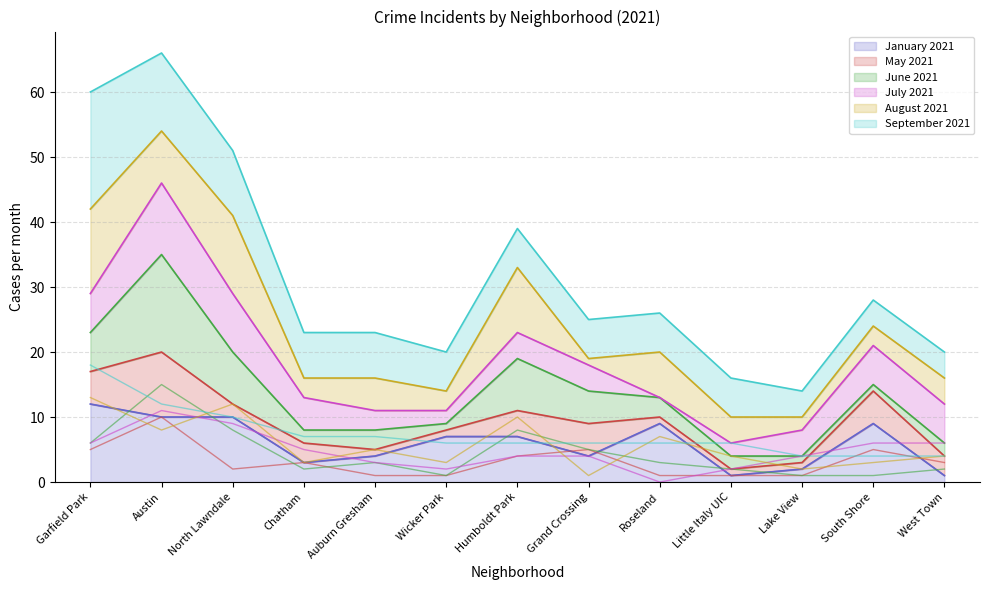

How many lines are shown in the chart?

6